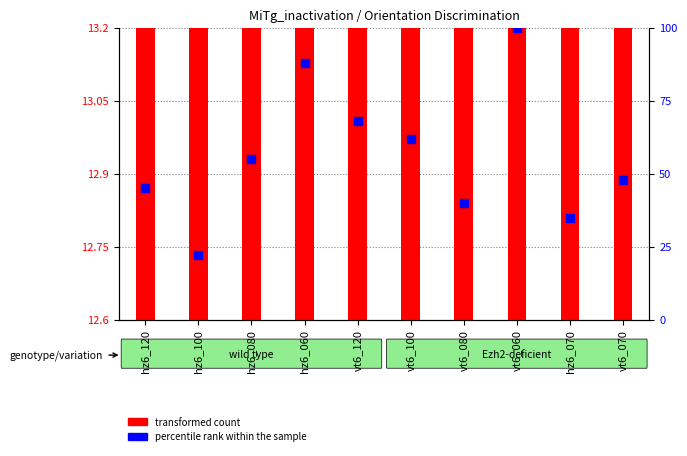

What are all the series names shown in the legend?

transformed count, percentile rank within the sample